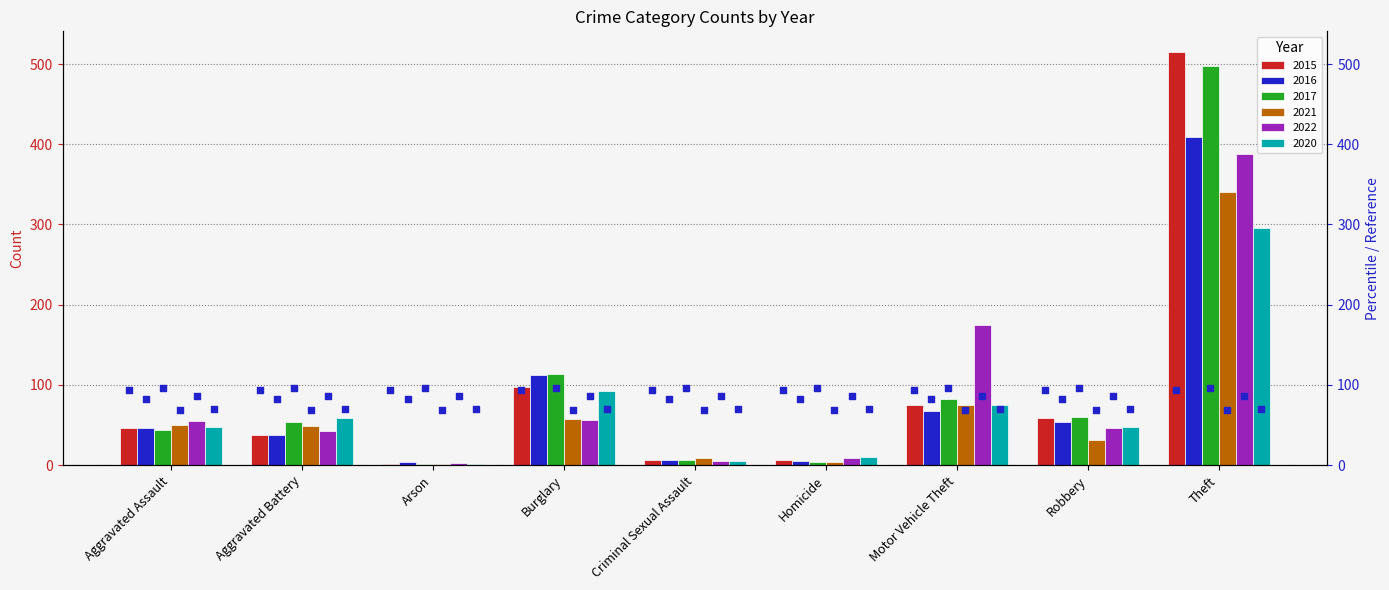

Which series reaches the minimum Y coordinate?

2015